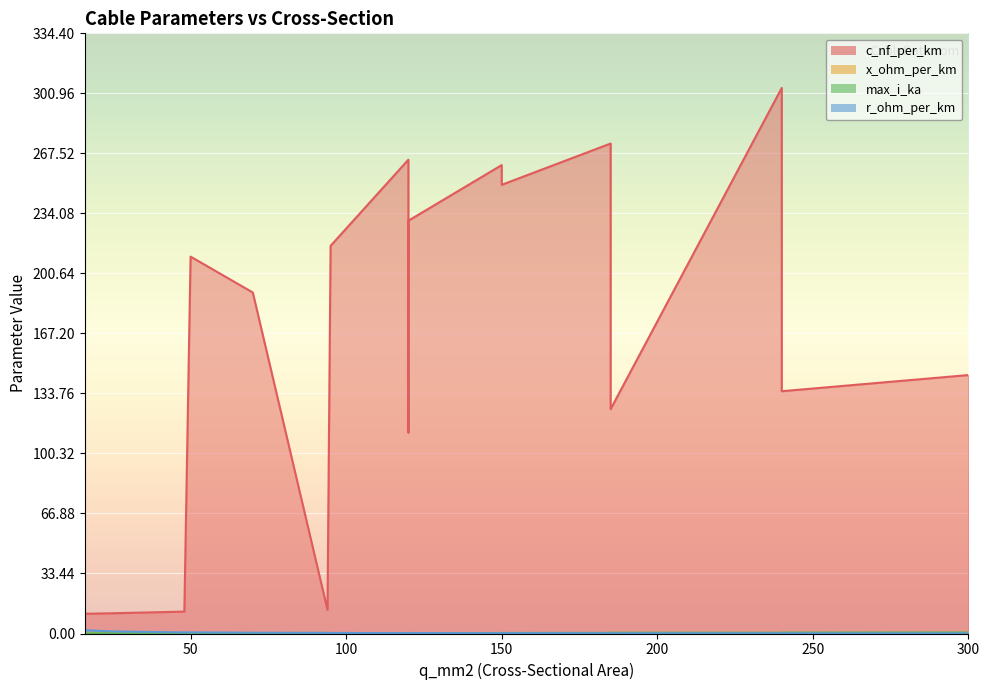

What is the total value across all series at 120?

264.5